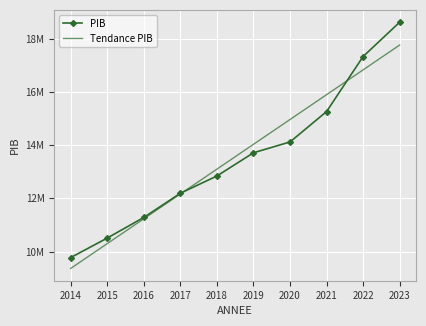

Rank the categories by PIB value from highest to lowest.

2023, 2022, 2021, 2020, 2019, 2018, 2017, 2016, 2015, 2014